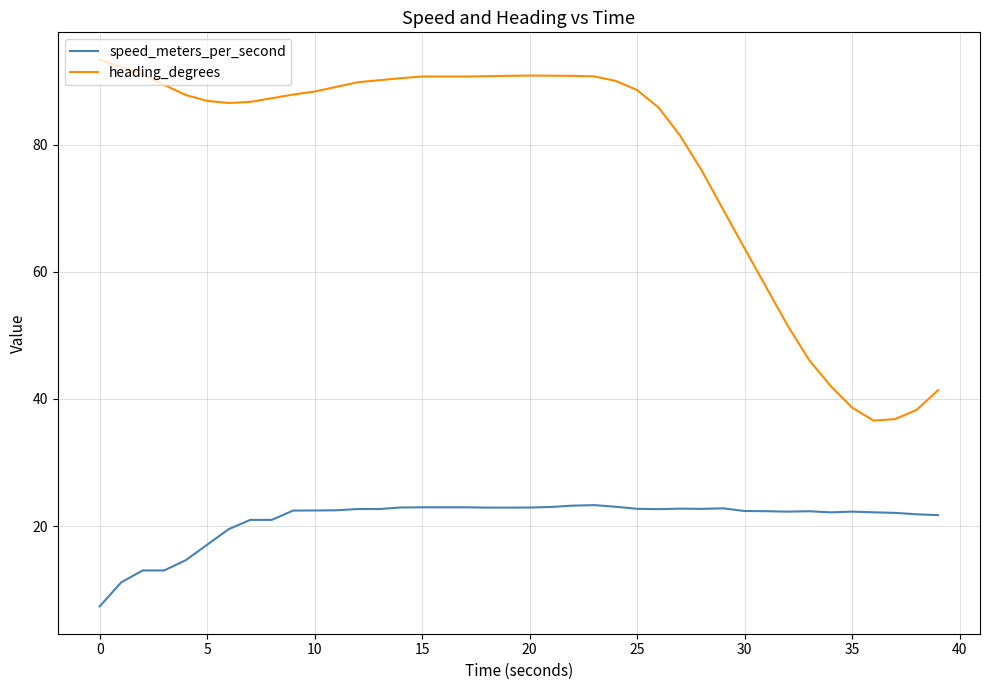

How many lines are shown in the chart?

2